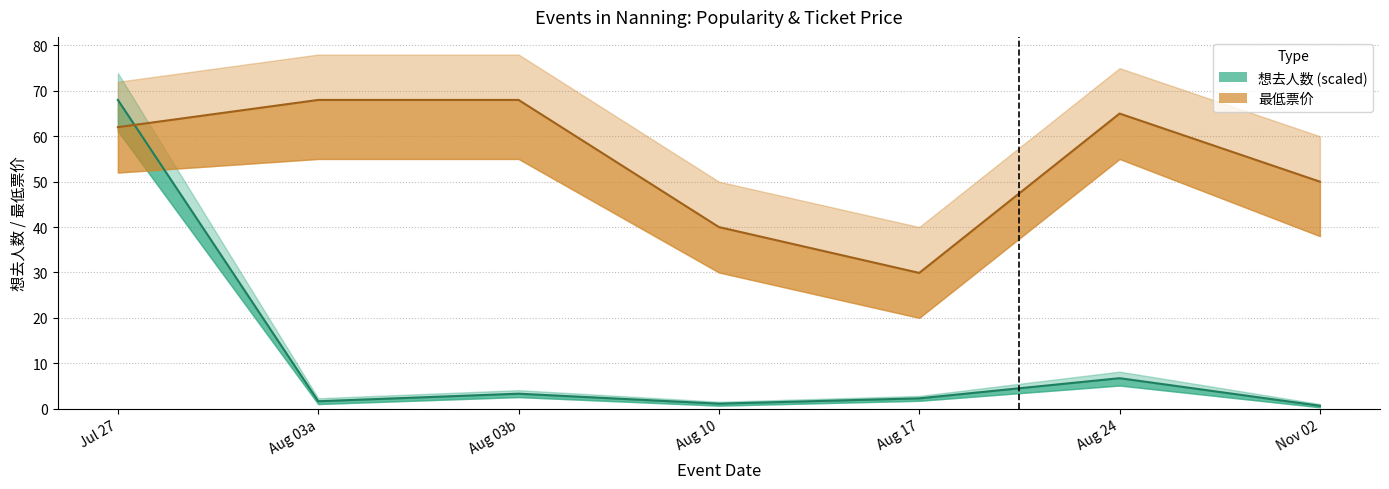

Between Aug 03a and Aug 17, which series saw the biggest shift?

最低票价